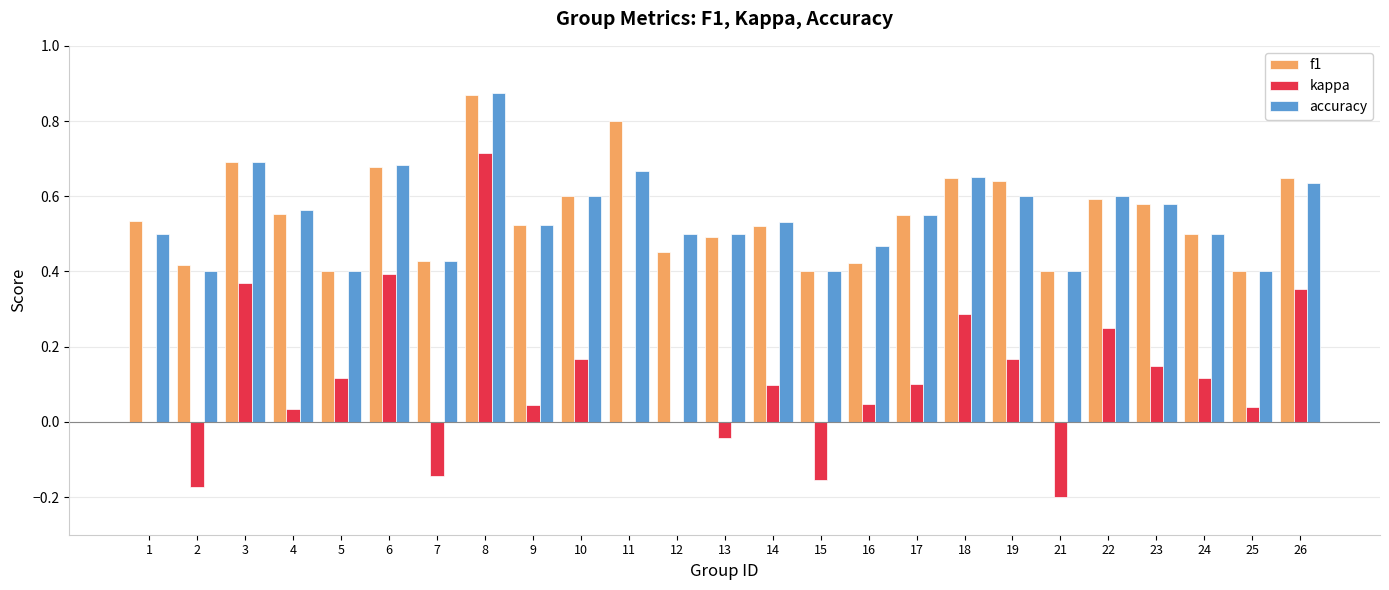

What is the sum of all f1 values?

13.7